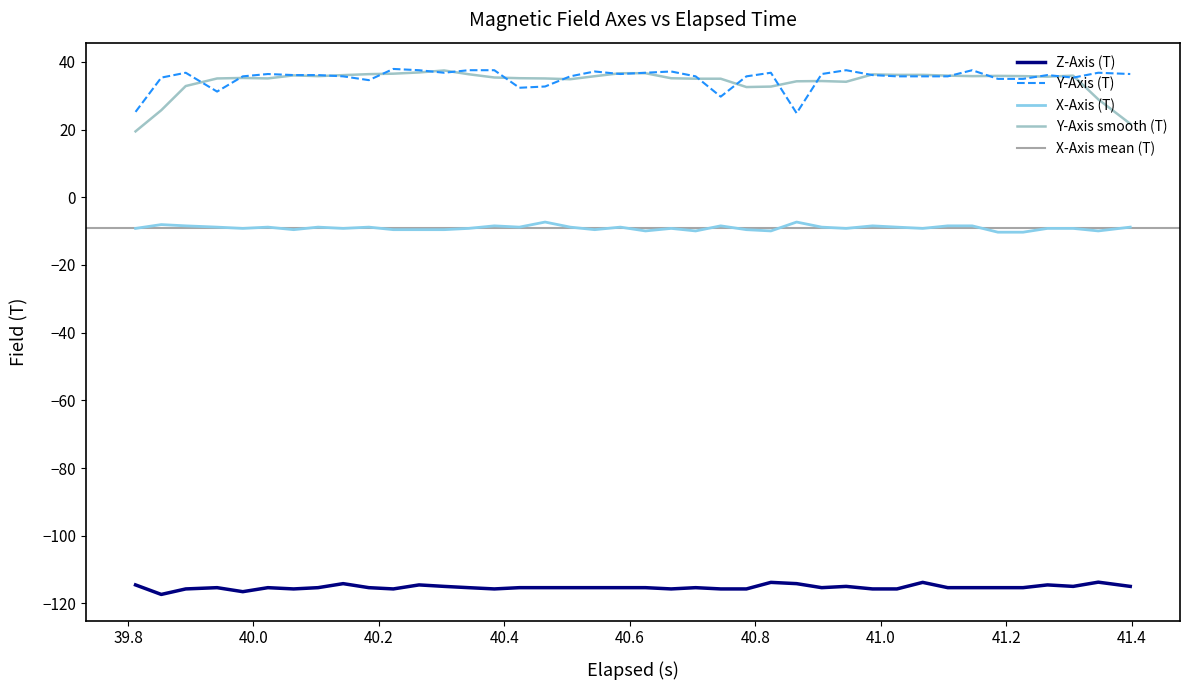

Does the chart display data point markers on the line(s)?

No